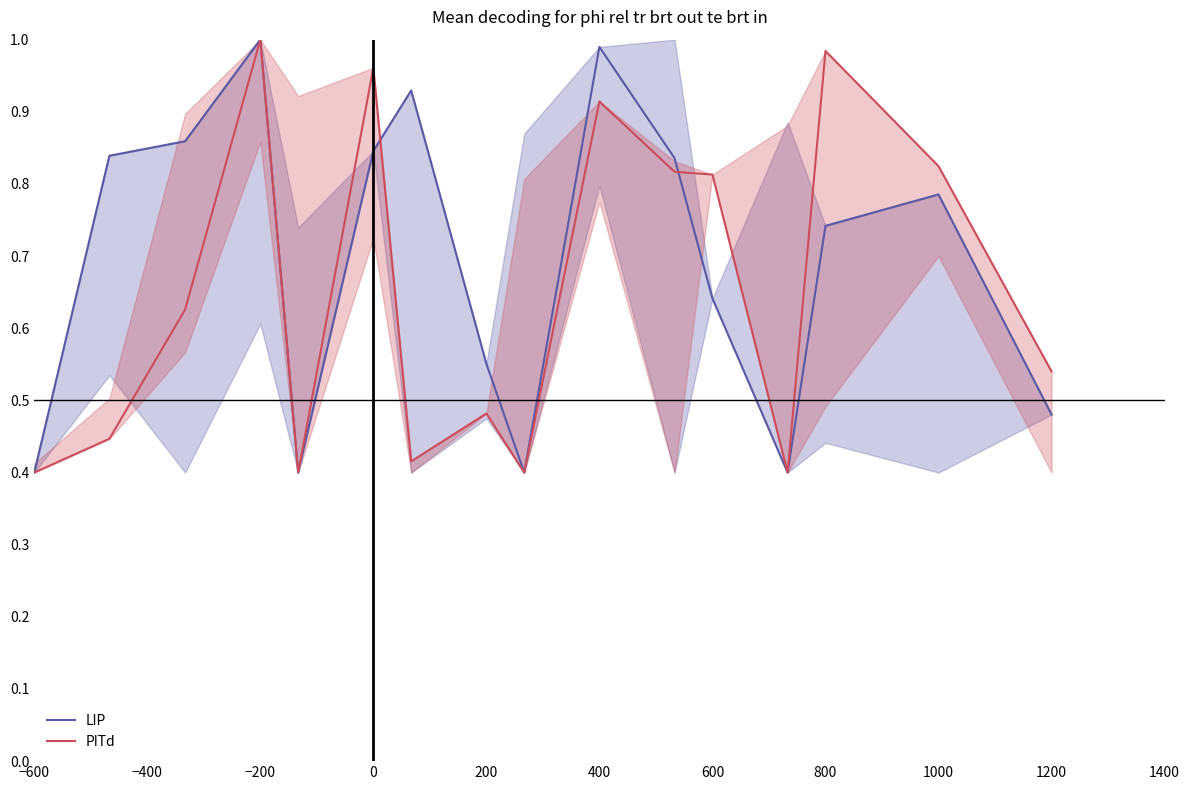

Rank the series by their maximum value, from highest to lowest.

LIP, PITd